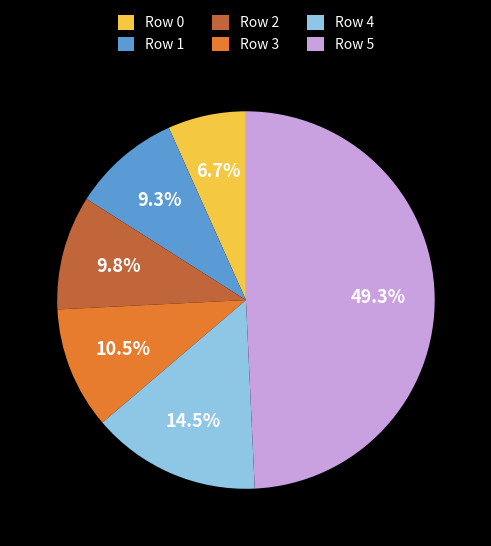

Combined, do Row 0 and Row 3 account for over 50%?

No